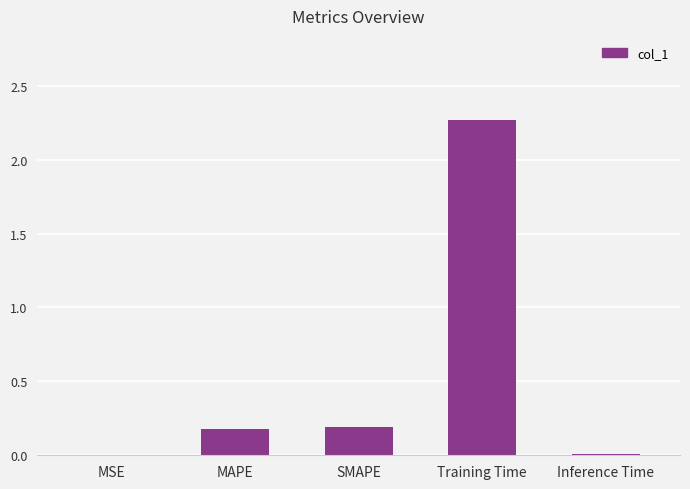

Between Training Time and SMAPE, which is larger?

Training Time